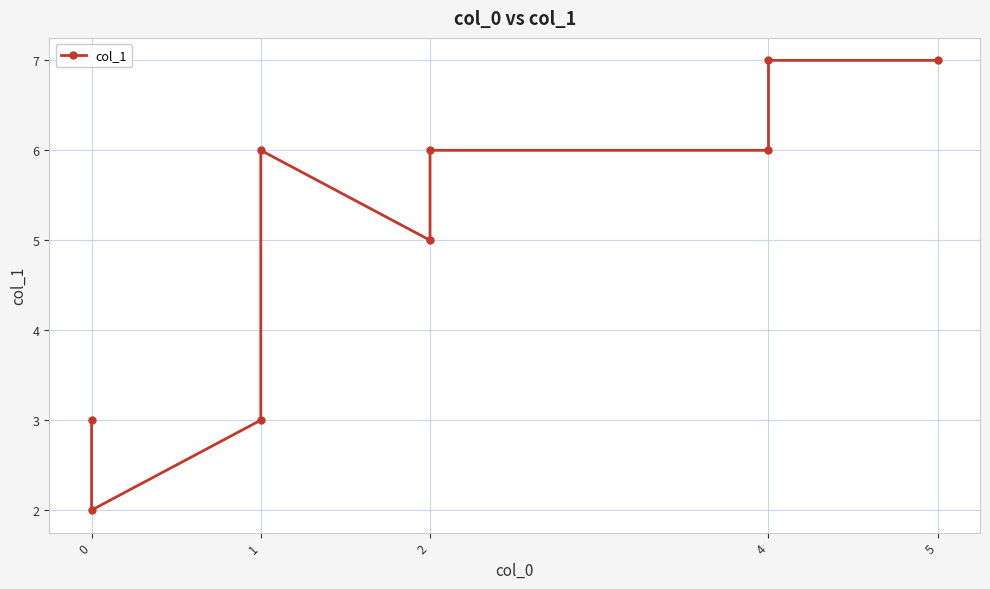

How many lines are shown in the chart?

1